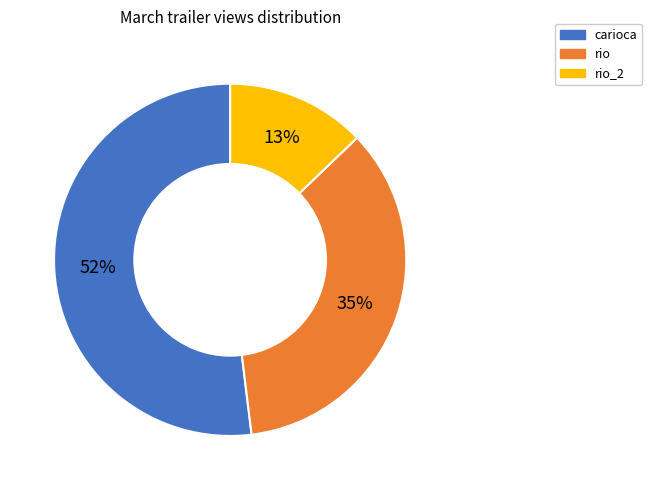

Does any single category account for the majority?

Yes